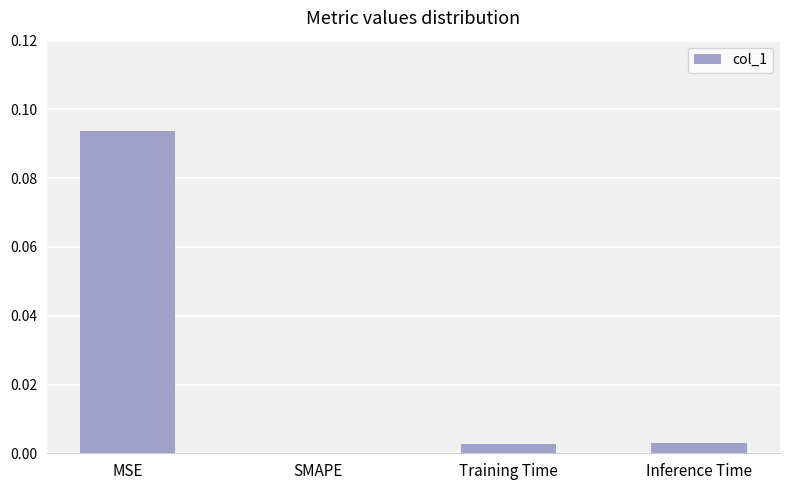

Which has a higher value, SMAPE or MSE?

MSE